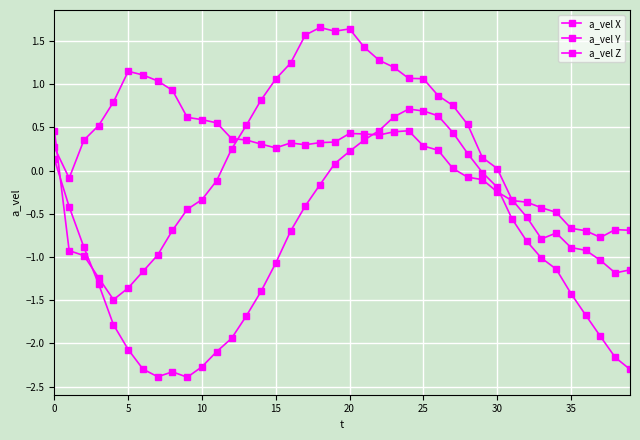

What is the smallest value displayed?

-2.4